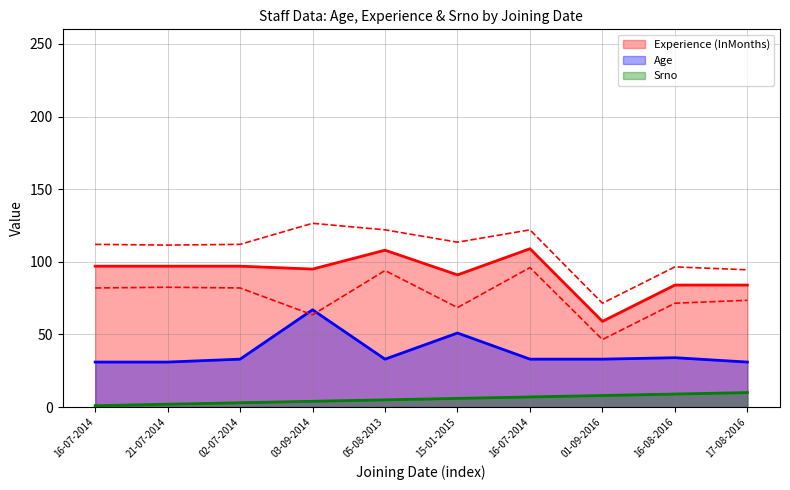

Which label corresponds to the smallest value in the chart?

16-07-2014